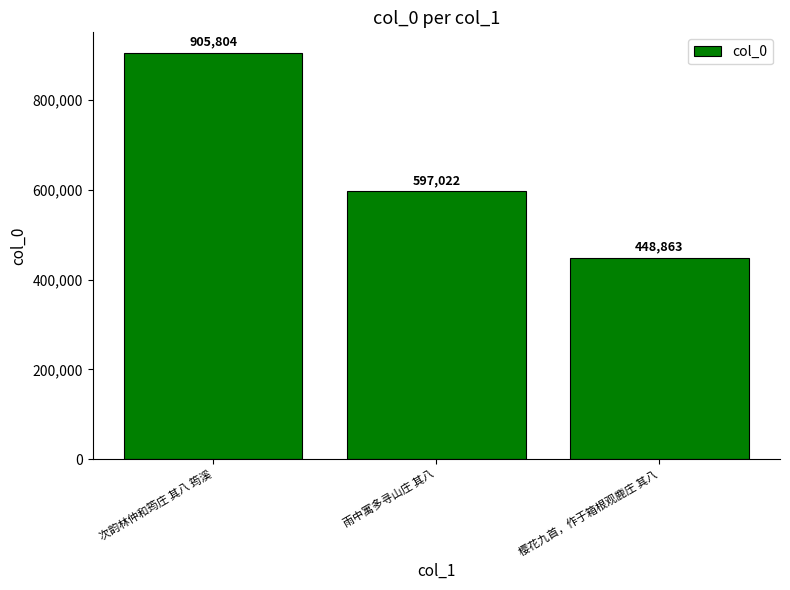

Reading left to right, list all the values displayed in this chart.

次韵林仲和筠庄 其八 筠溪=905804	雨中寓多寻山庄 其八=597022	樱花九首，作于箱根观鹿庄 其八=448863